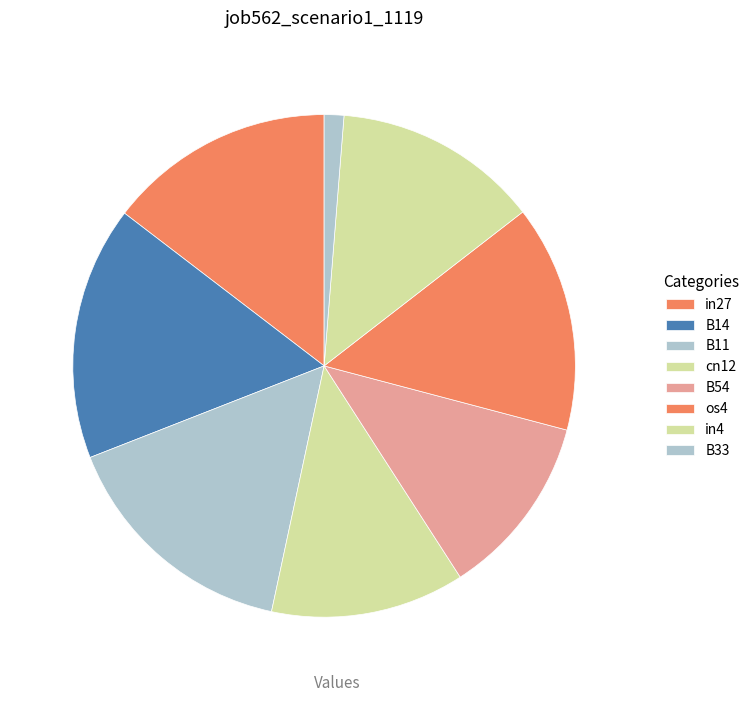

What percentage do B11 and B54 together represent?

27.5%